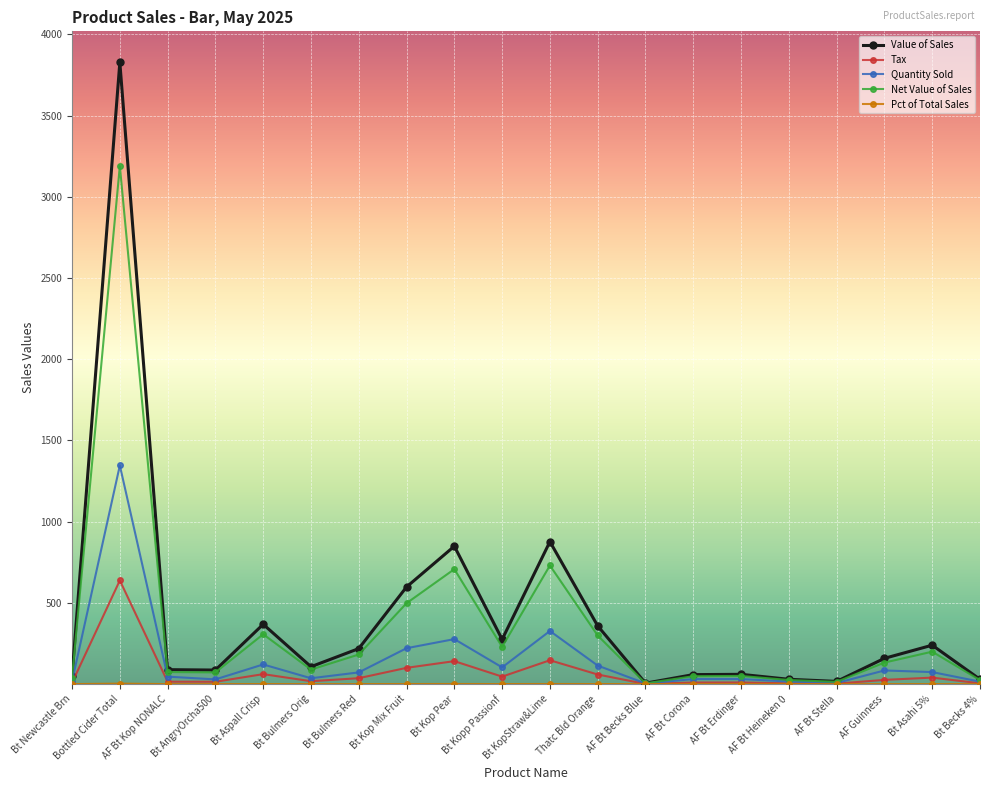

True or false: Value of Sales has a value of 435.7 at Bt KopStraw&Lime.

False